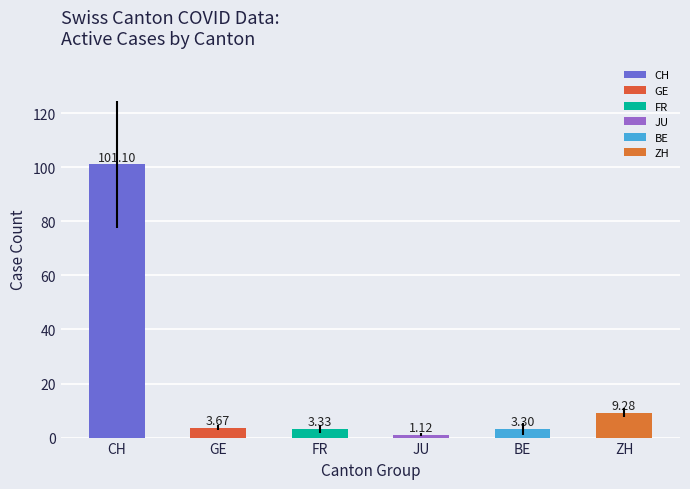

Which label corresponds to the largest value in the chart?

CH